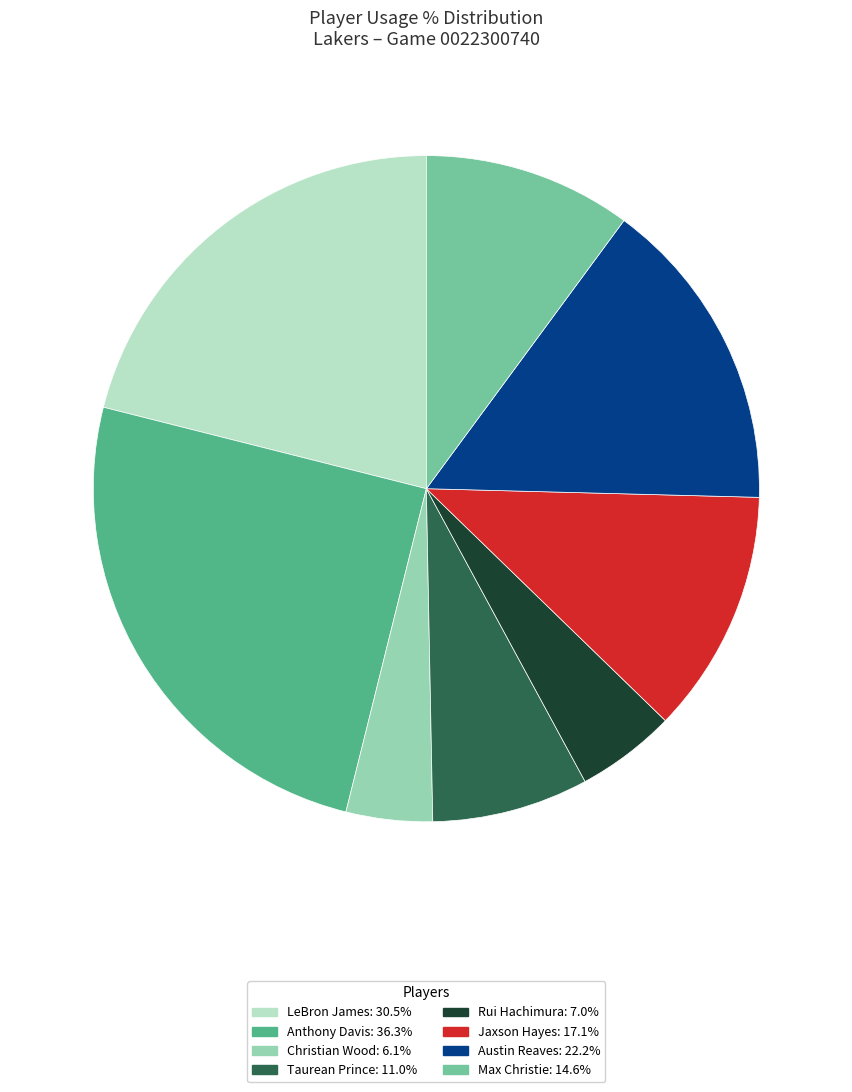

Rank the categories by value from lowest to highest.

Christian Wood, Rui Hachimura, Taurean Prince, Max Christie, Jaxson Hayes, Austin Reaves, LeBron James, Anthony Davis